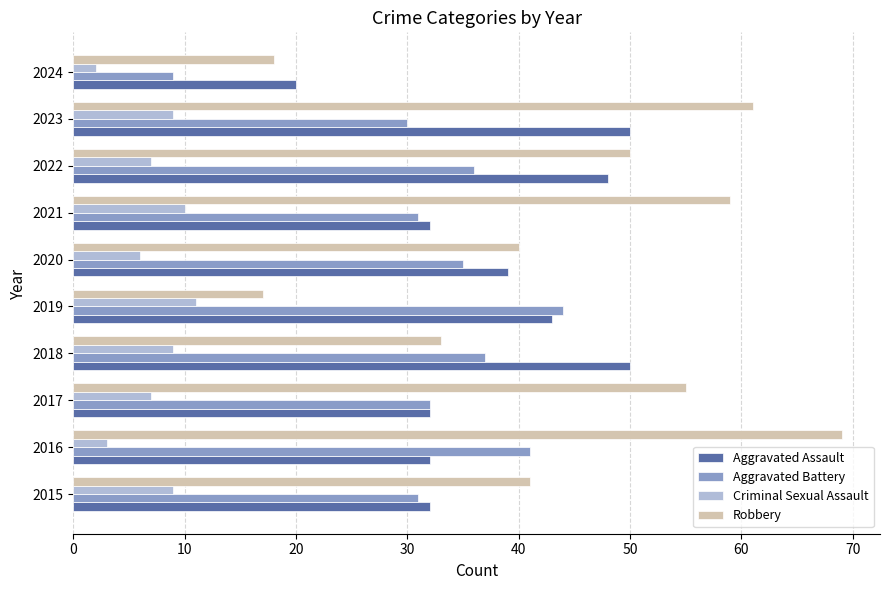

What is the difference between the second highest and second lowest values in the Aggravated Battery series?

11